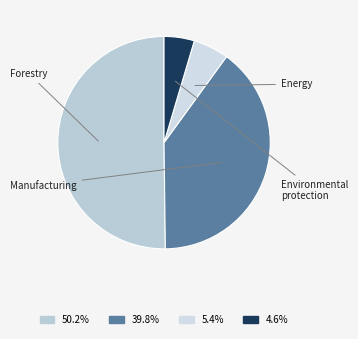

How many segments does this pie chart have?

4